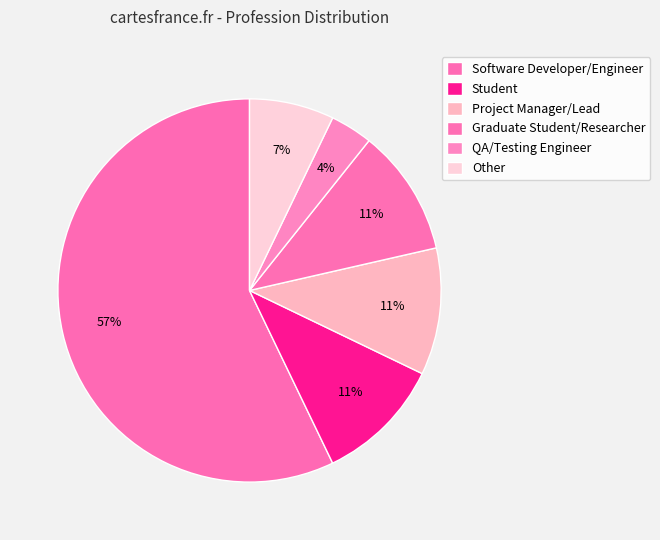

Rank the categories by value from lowest to highest.

QA/Testing Engineer, Other, Student, Project Manager/Lead, Graduate Student/Researcher, Software Developer/Engineer